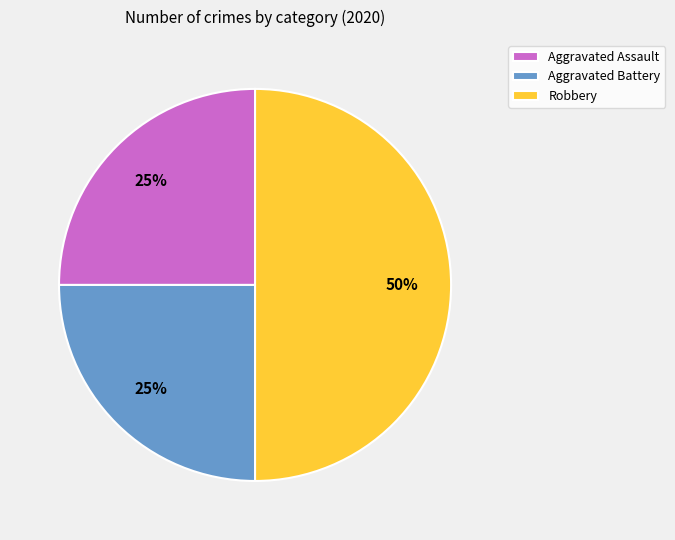

Does Aggravated Assault represent more than half of the total?

No